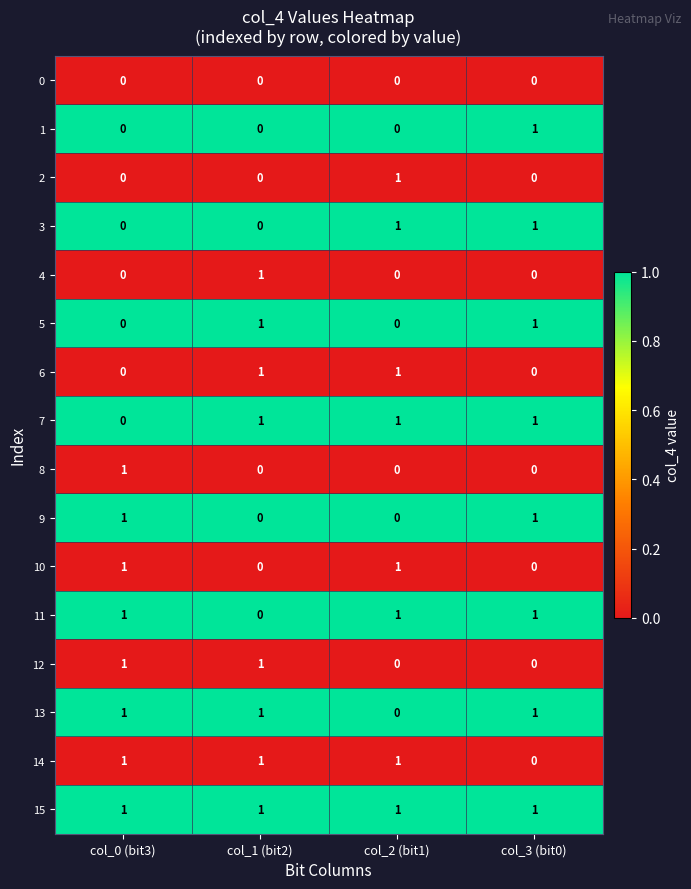

Which category has the highest value in the 4 series?

col_1 (bit2)